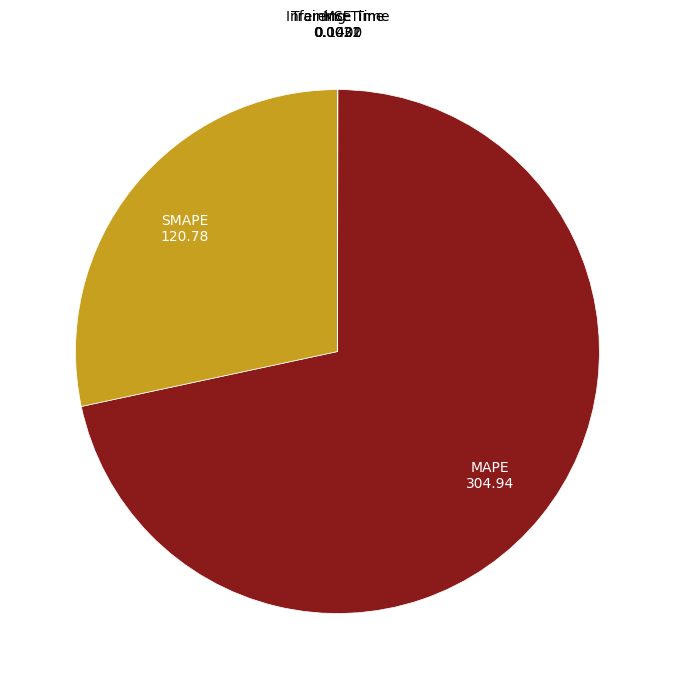

The MAPE slice represents 72% of the pie. True or false?

True